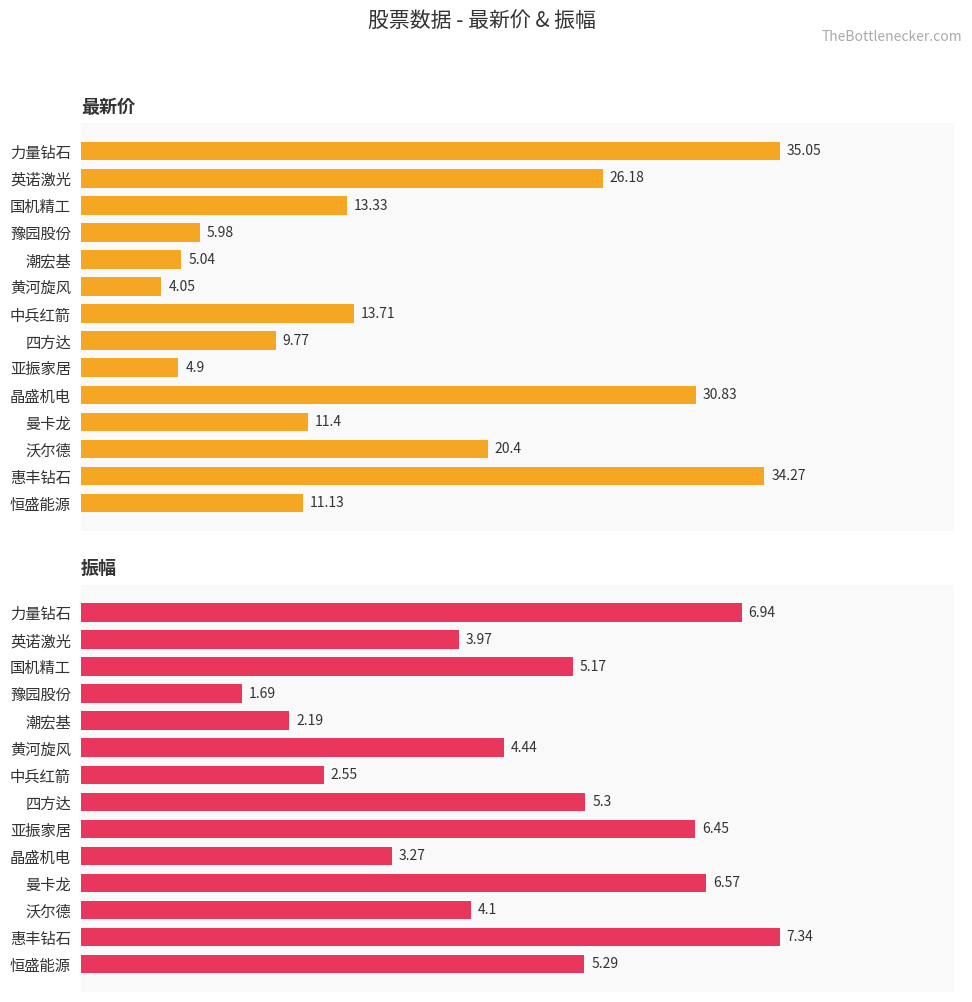

How many bars are there in total?

28